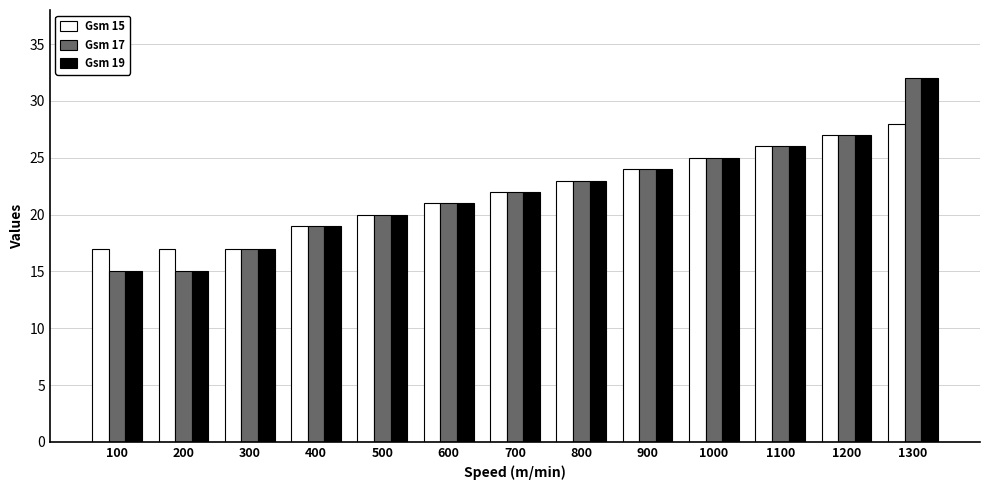

What is the sum of the Gsm 15 values at 600 and 100?

38